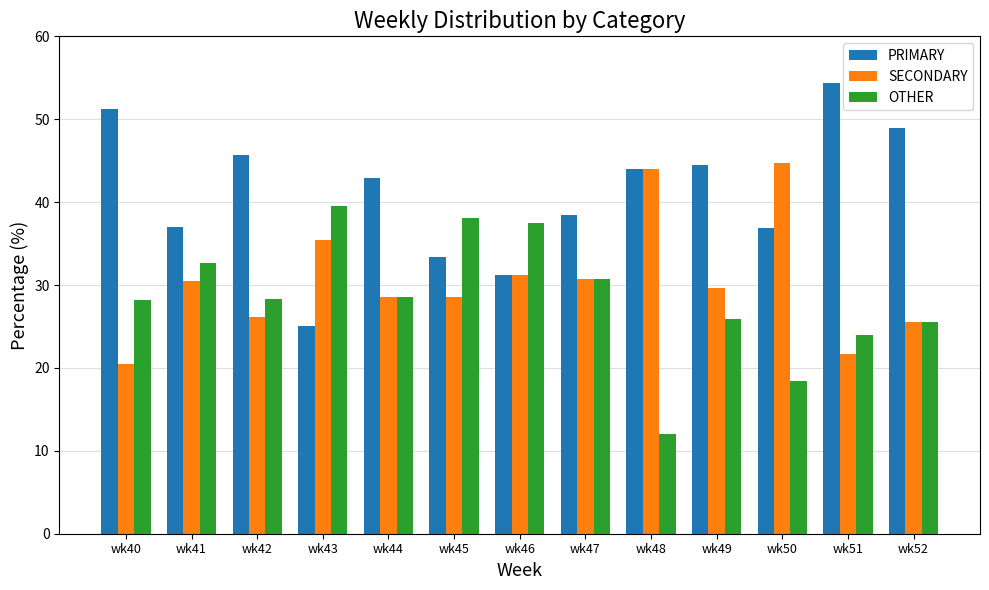

Where does the PRIMARY series first go above 42?

wk40